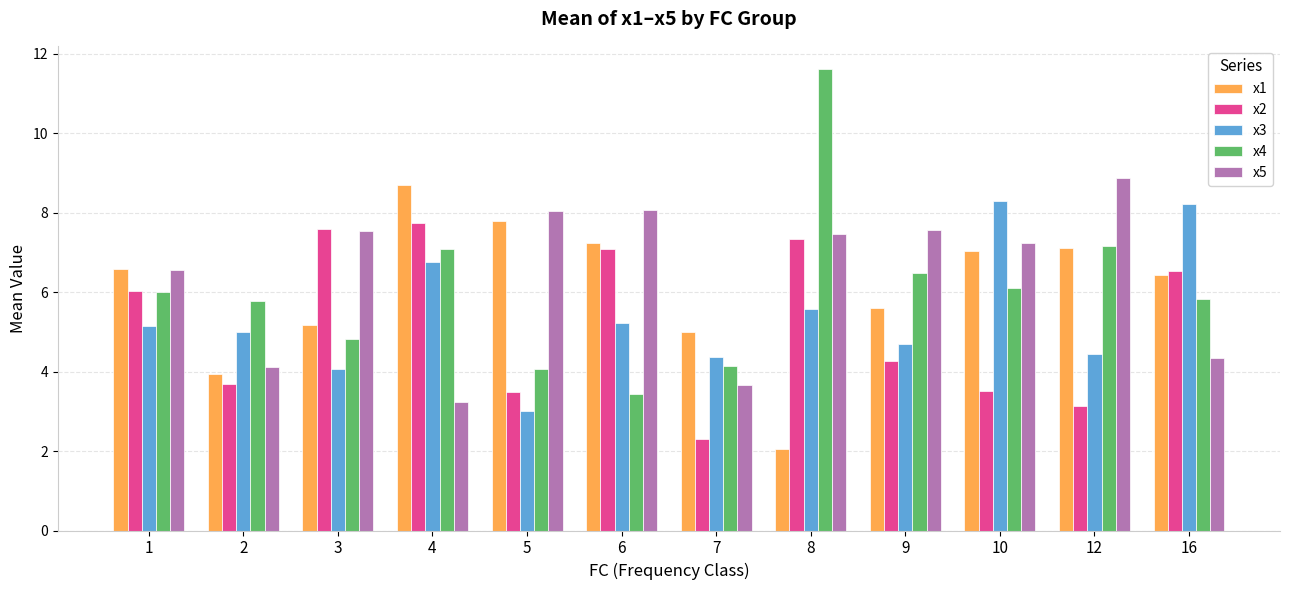

What is the approximate value of x3 at 10?

8.3